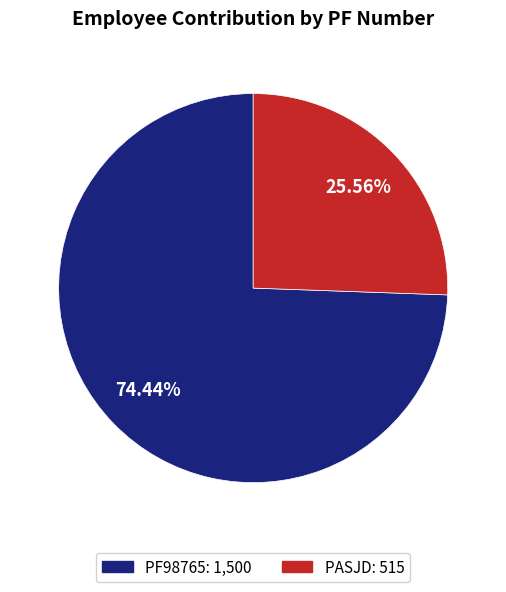

Between PF98765 and PASJD, which is larger?

PF98765